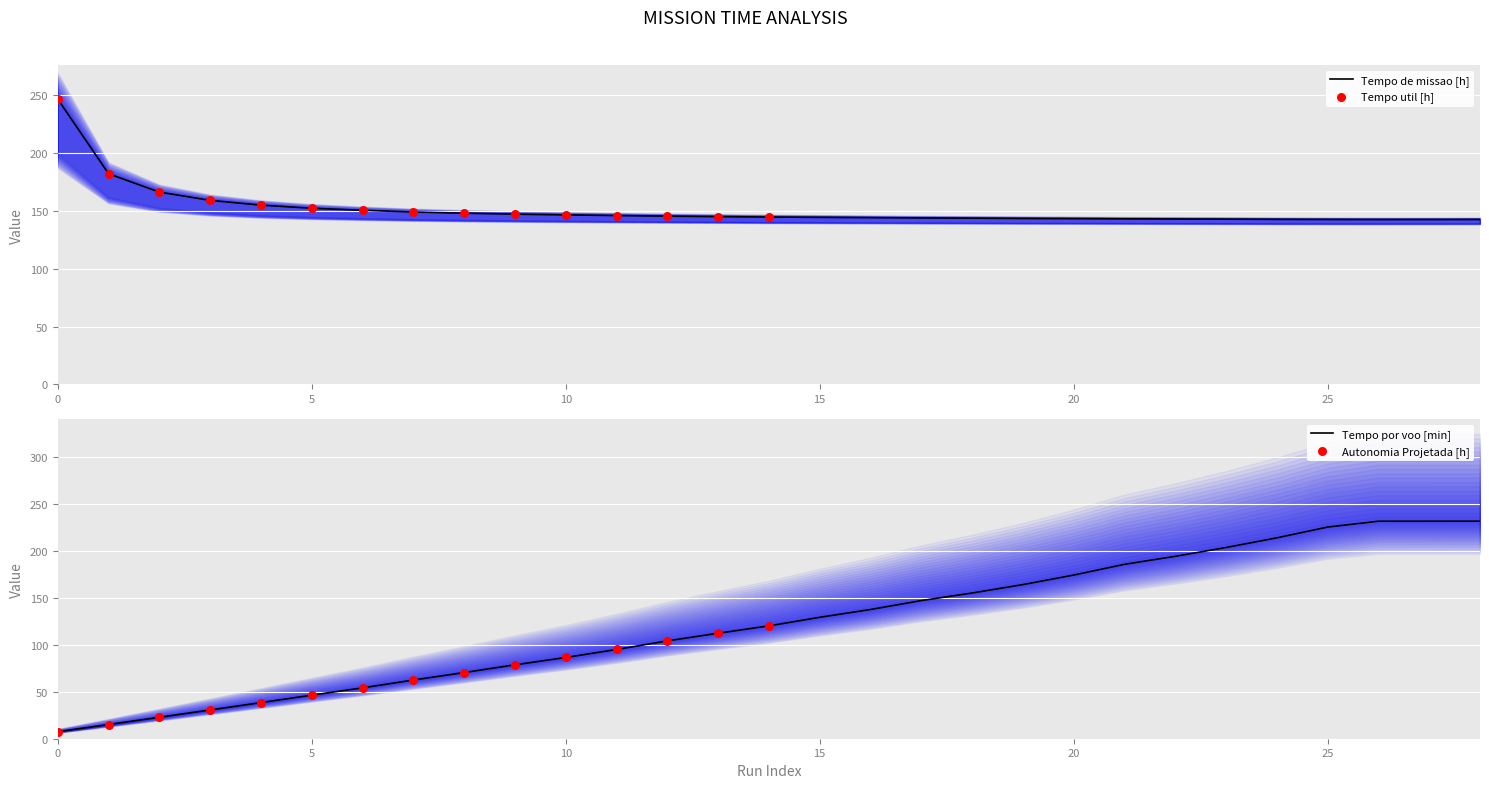

Which series contains the lowest Y value?

Tempo por voo [min]